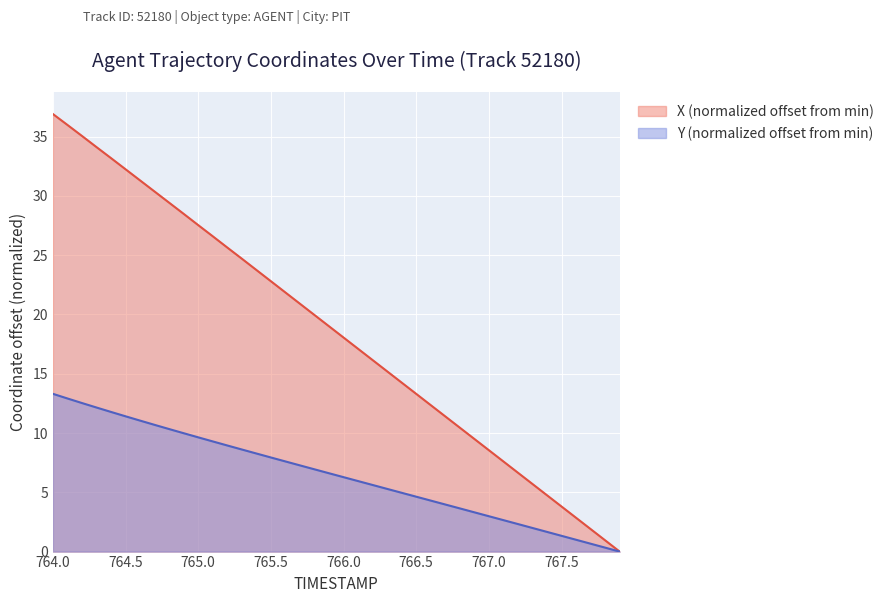

What are all the series names shown in the legend?

X (normalized offset from min), Y (normalized offset from min)